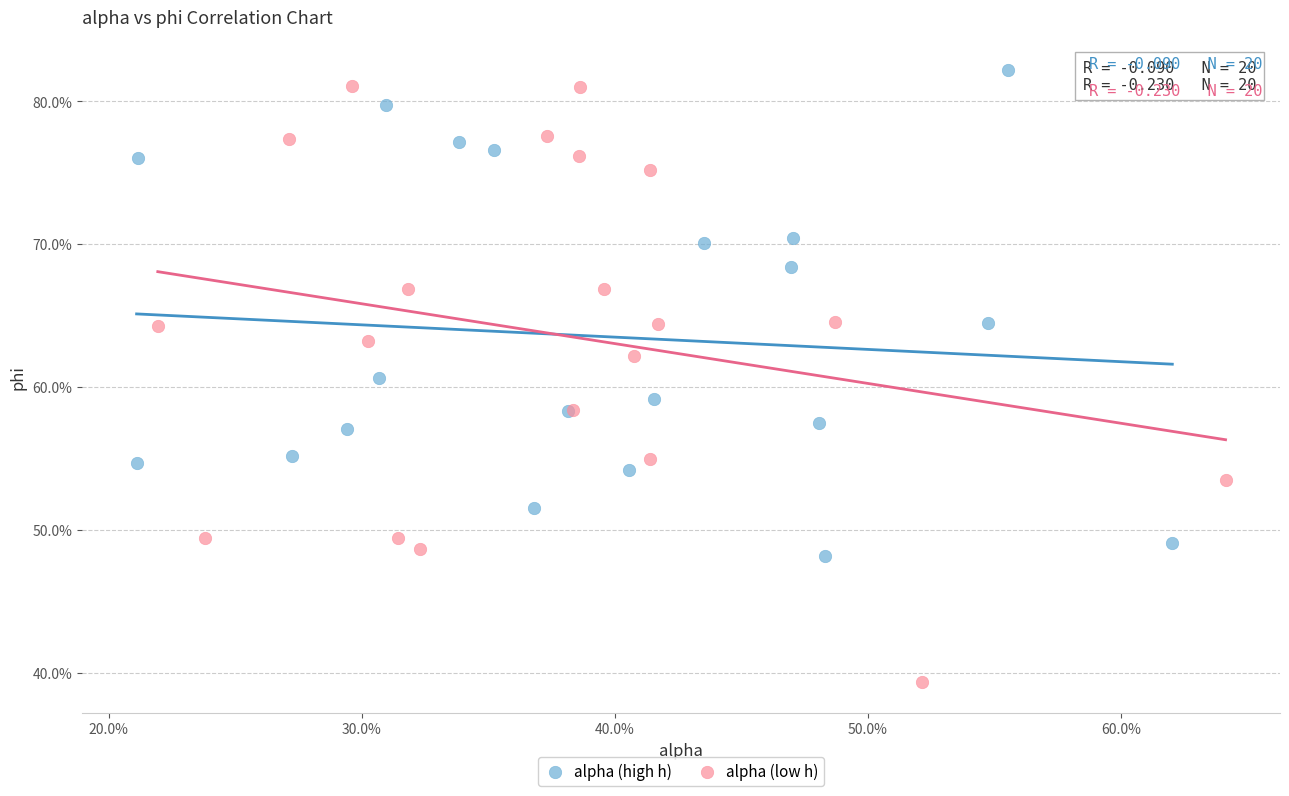

Which series has the largest Y range (max minus min)?

alpha (low h)